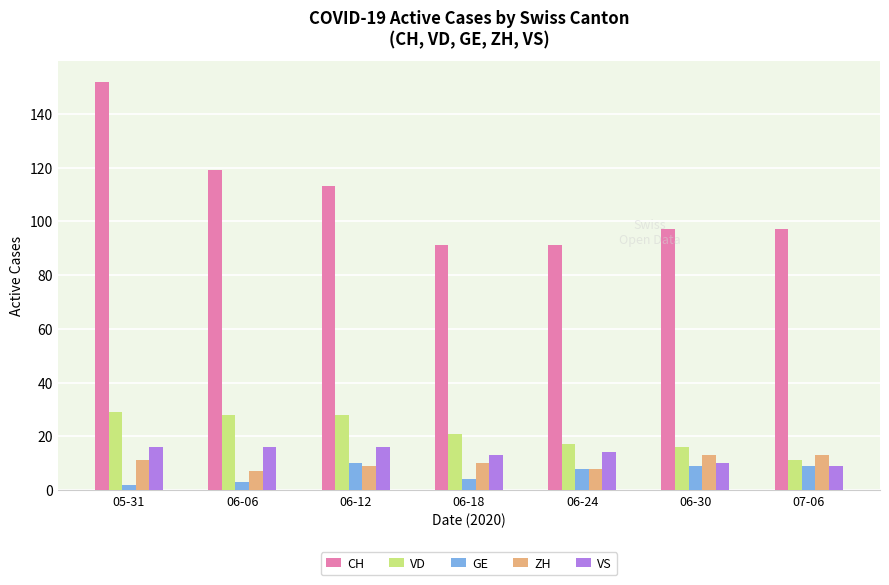

How many bars are there in each group?

5